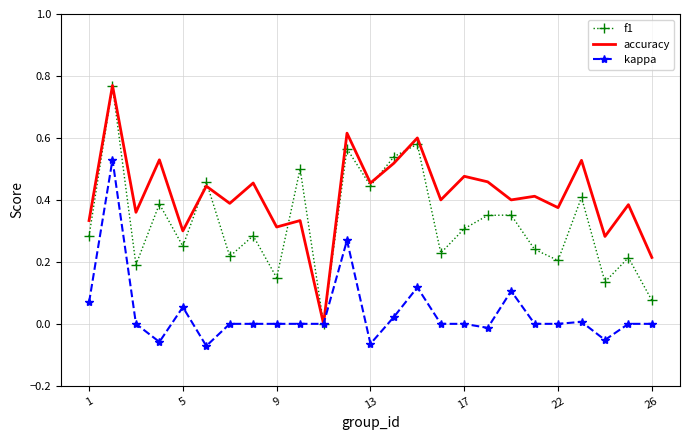

Rank the series by their average value, from highest to lowest.

accuracy, f1, kappa